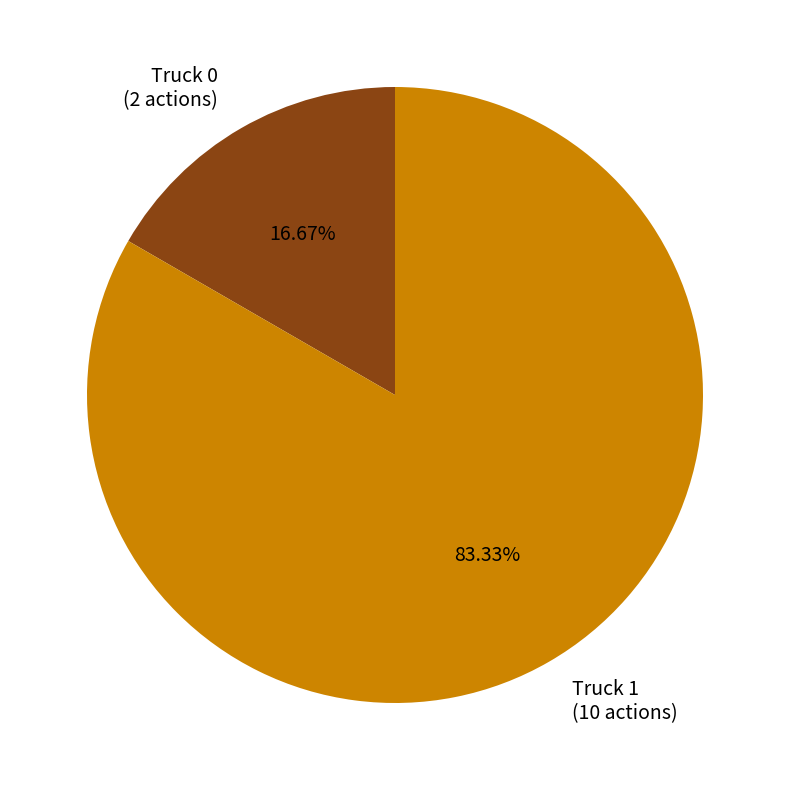

Count the number of slices in the pie.

2